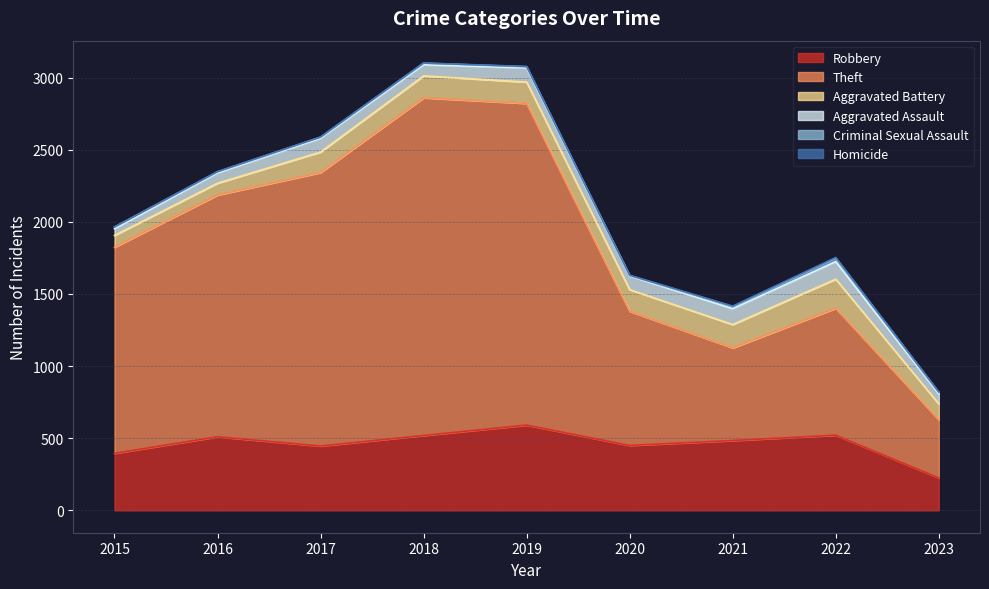

Which has a higher value, 2018 or 2022?

2022